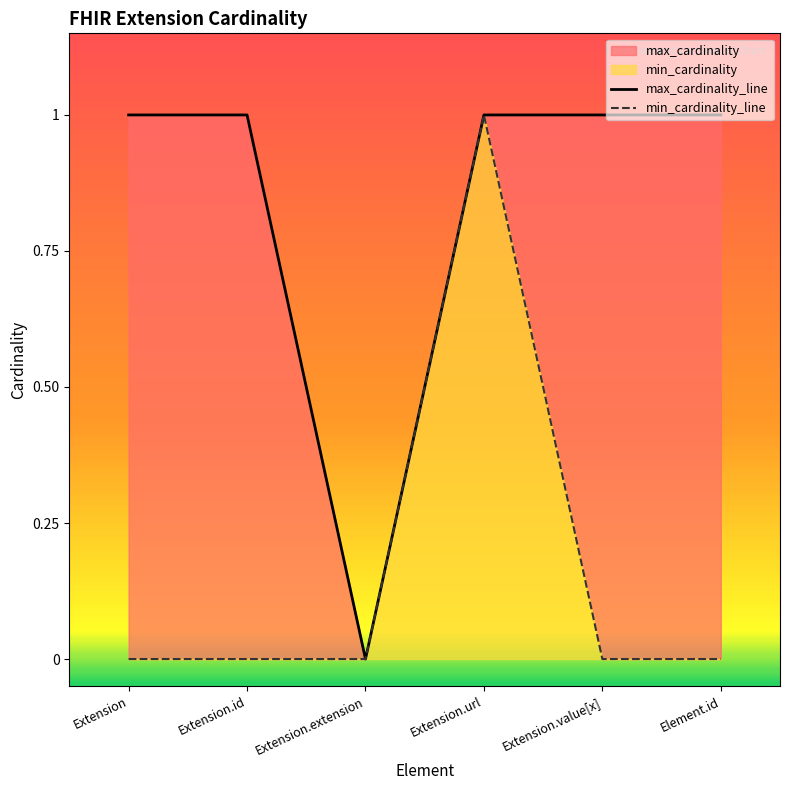

True or false: min_cardinality_line and max_cardinality_line cross at least once.

False